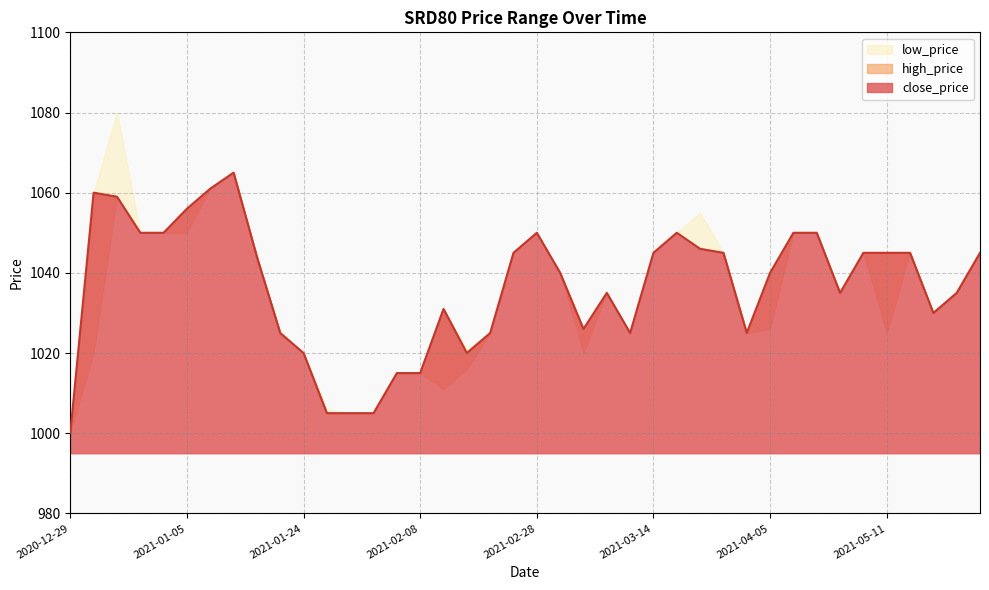

List the series in order of their peak value, lowest first.

close_price, low_price, high_price